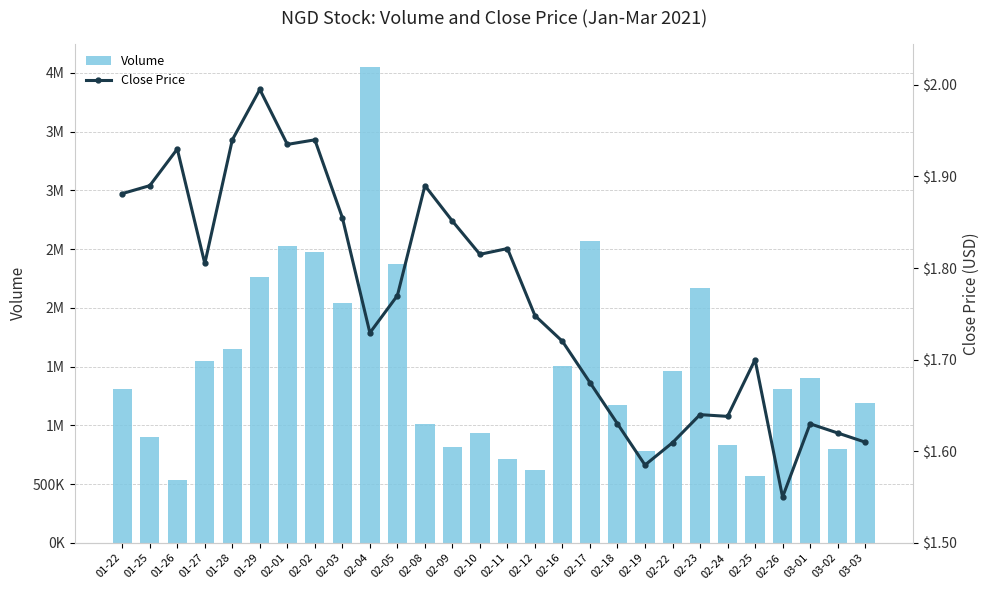

What position from the left is 02-10?

14